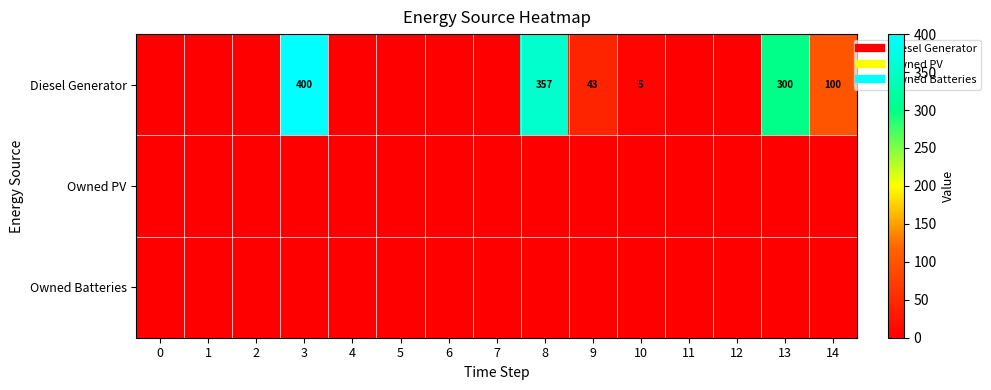

Rank the series at 11 from highest to lowest value.

Diesel Generator, Owned PV, Owned Batteries